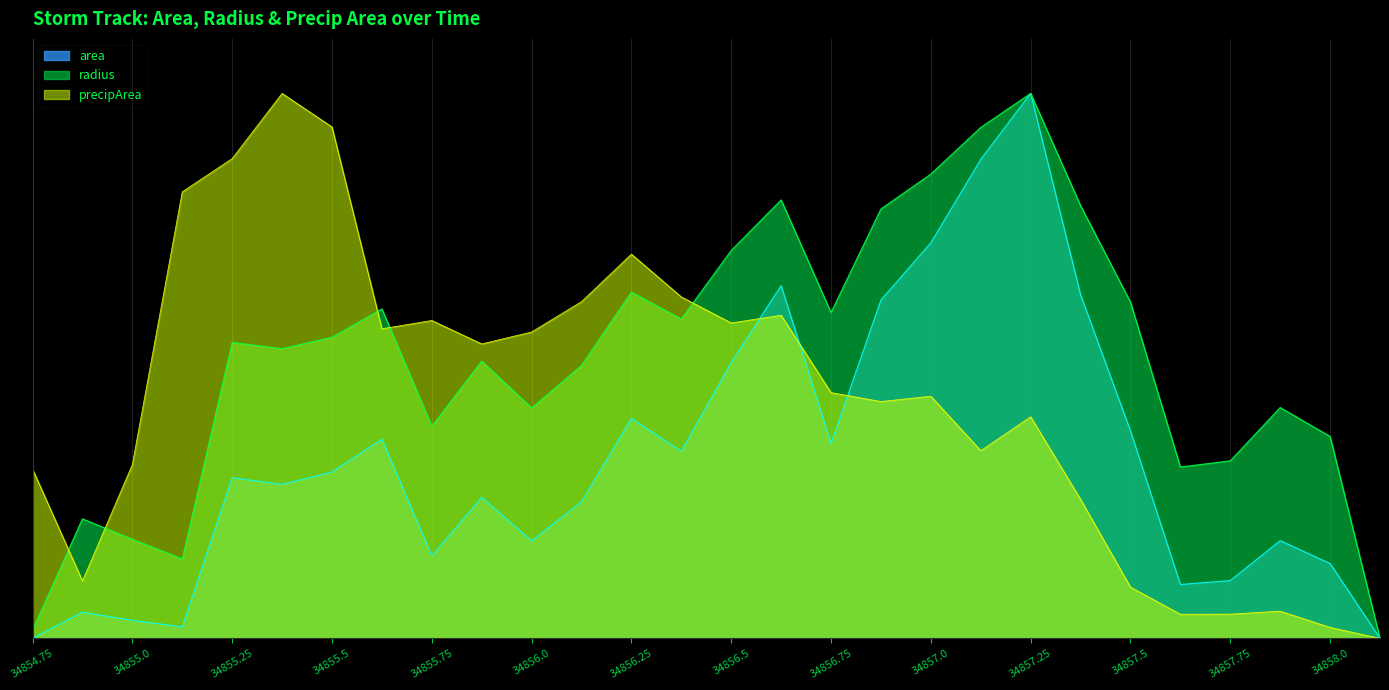

What is the total value across all series at 34856.25?

4360570.7